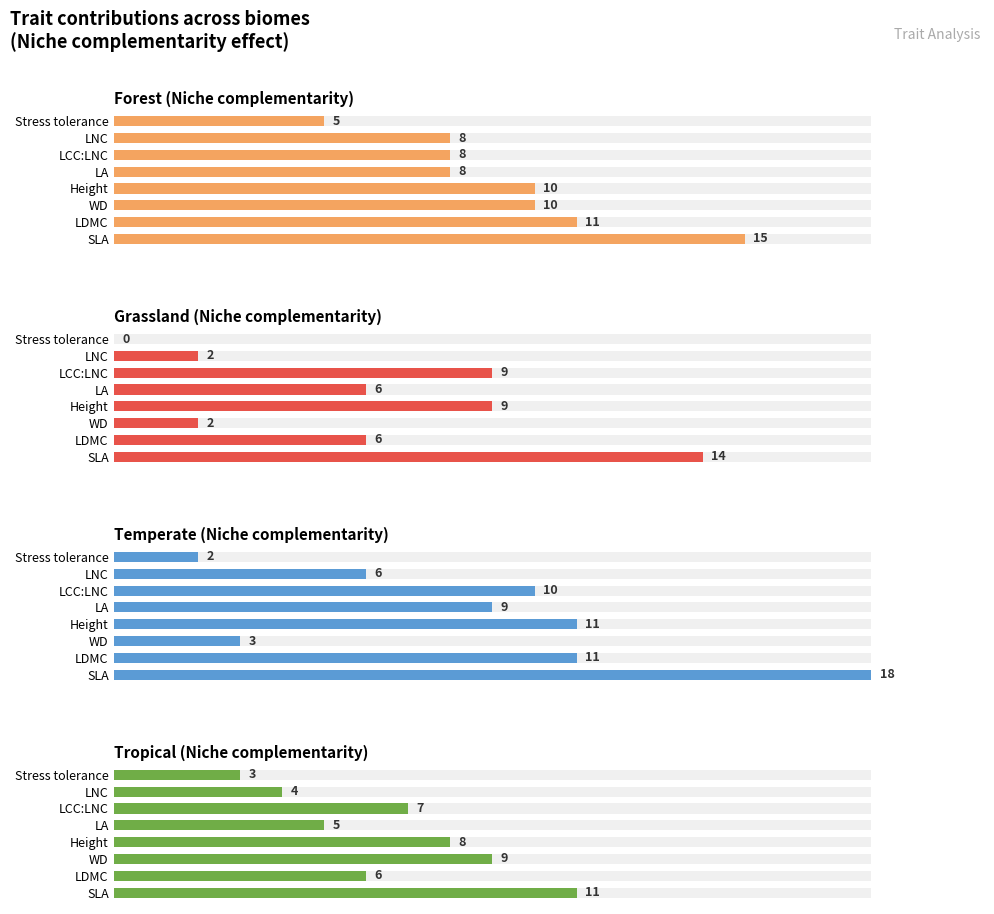

Are the bars horizontal?

Yes